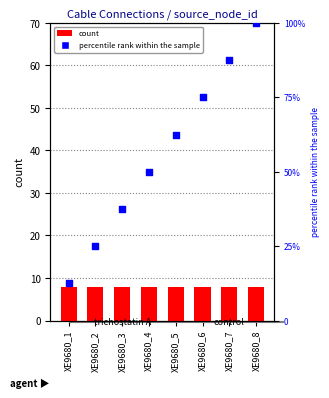

What are all the series names shown in the legend?

count, percentile rank within the sample